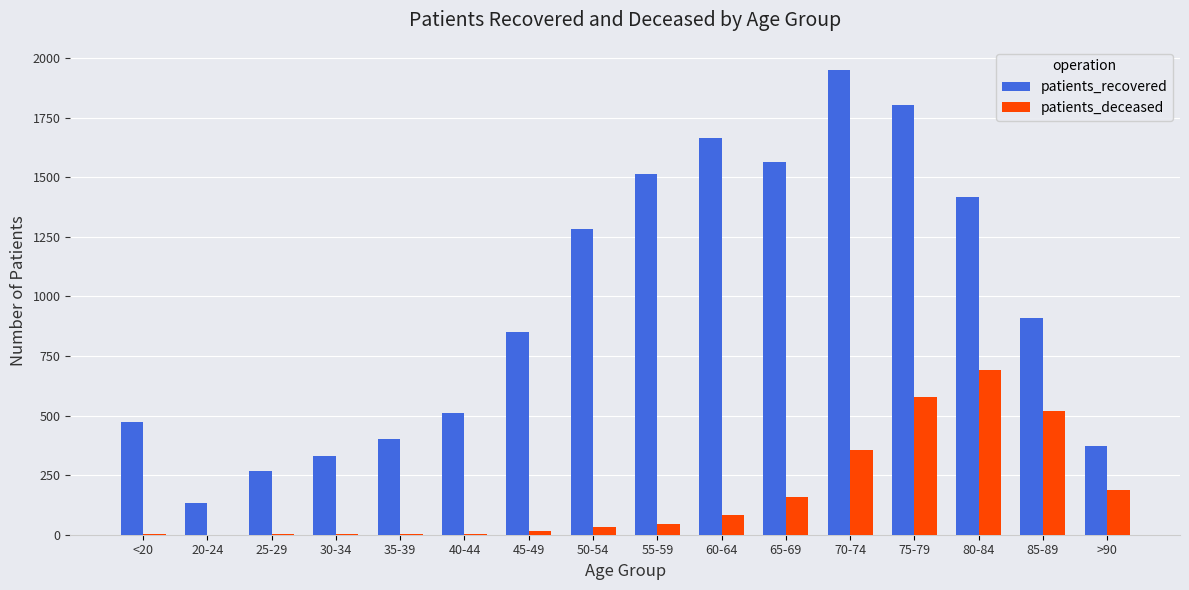

Which category has the highest value across all series?

70-74